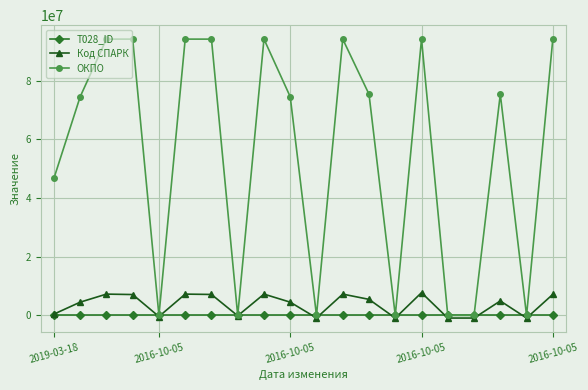

What is the highest value of the Код СПАРК series?

7759968